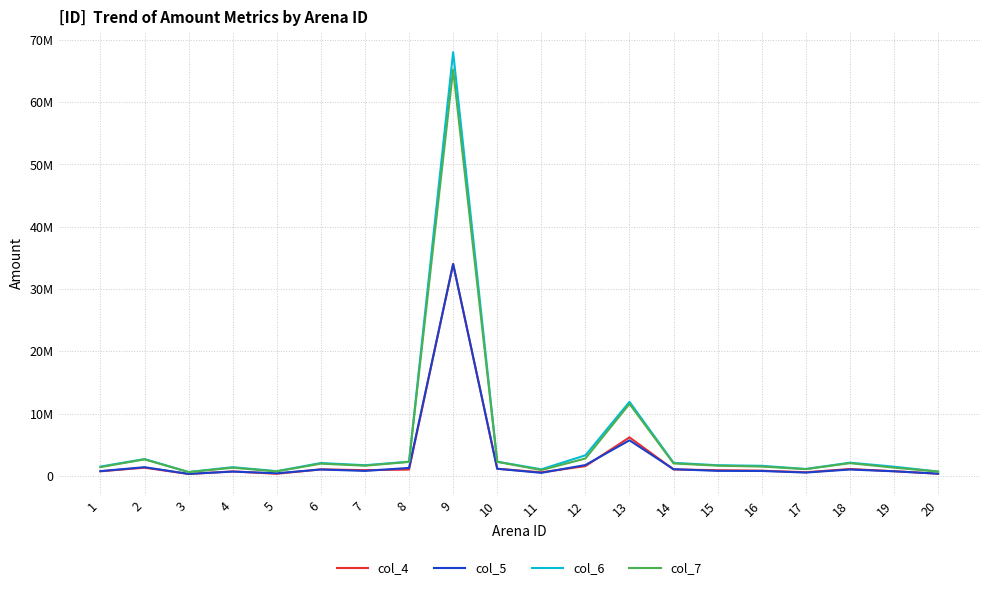

Is the value of col_5 at 16 greater than the value of col_7 at 20?

Yes